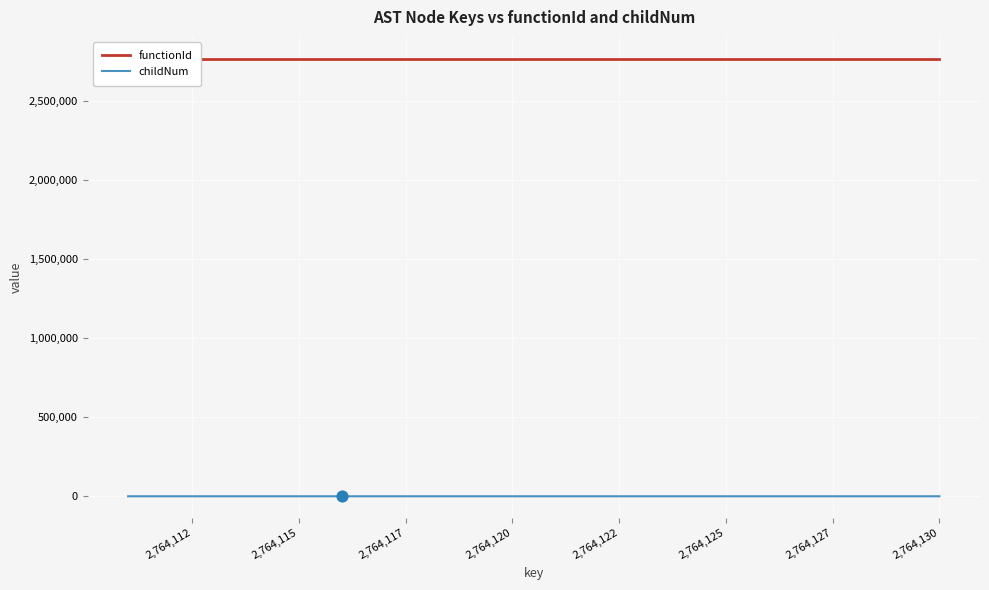

Which series contains the lowest Y value?

childNum